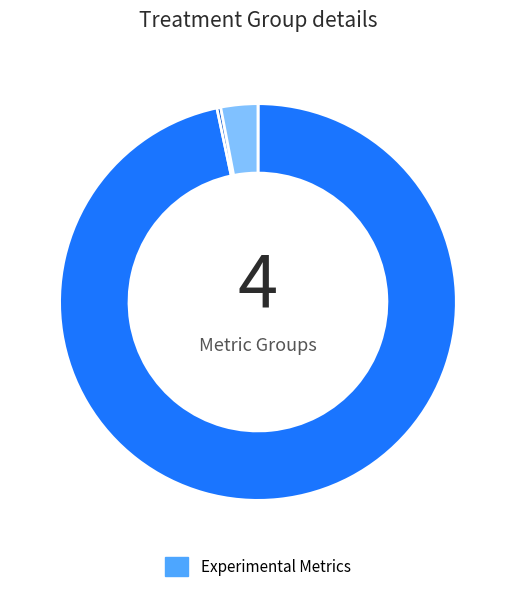

Is there a majority slice in this chart?

Yes